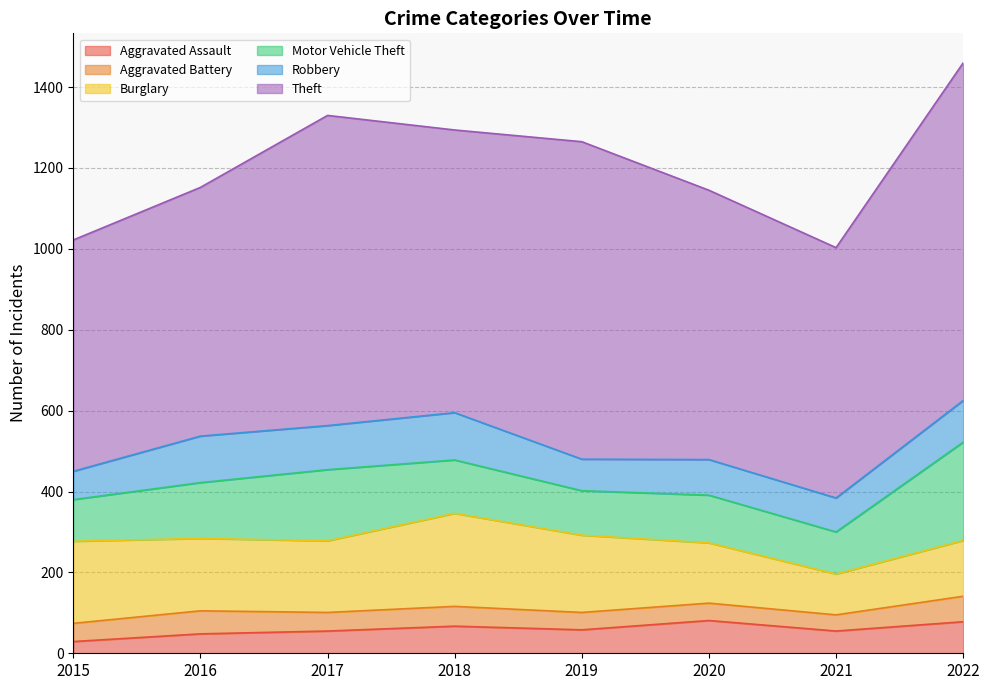

True or false: Motor Vehicle Theft has a value of 104 at 2021.

True